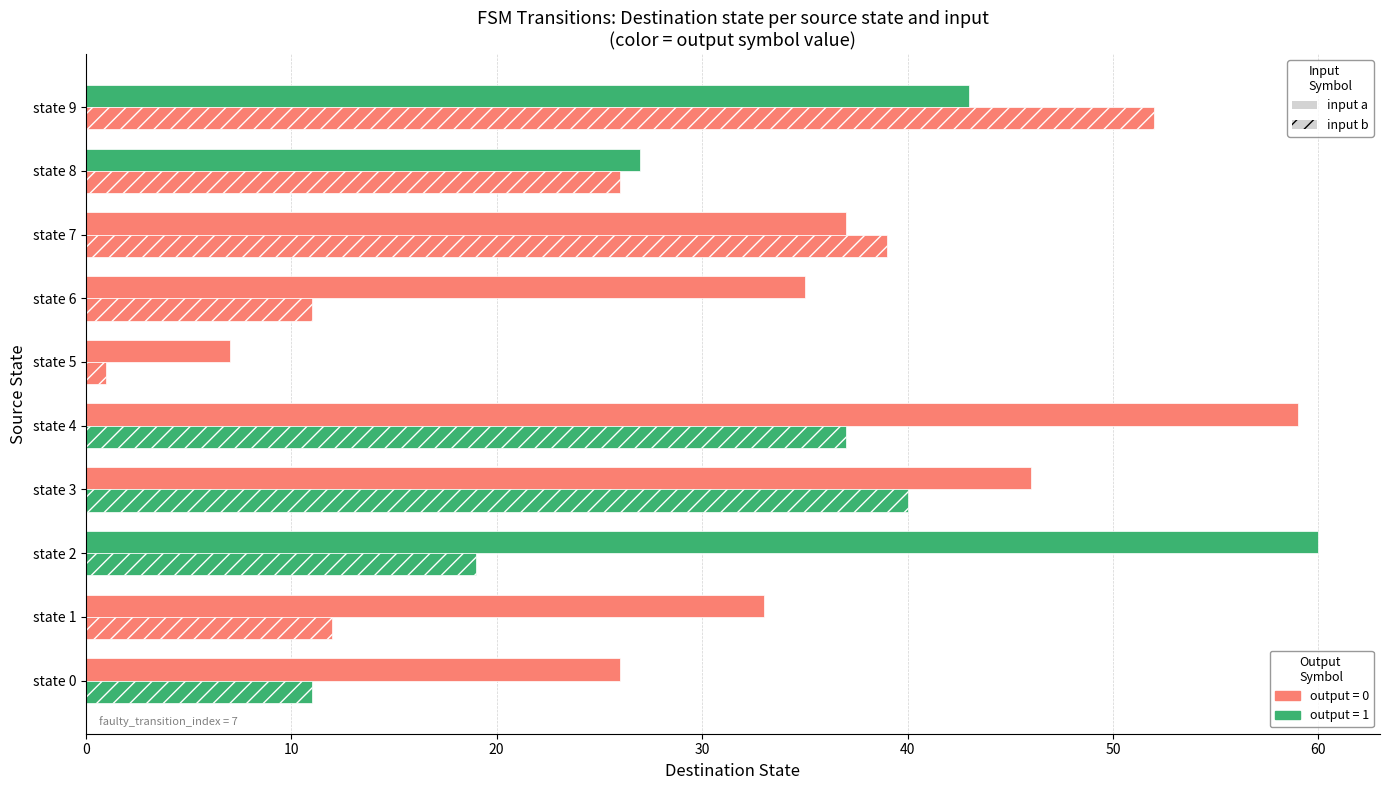

Count the number of data series in this chart.

2